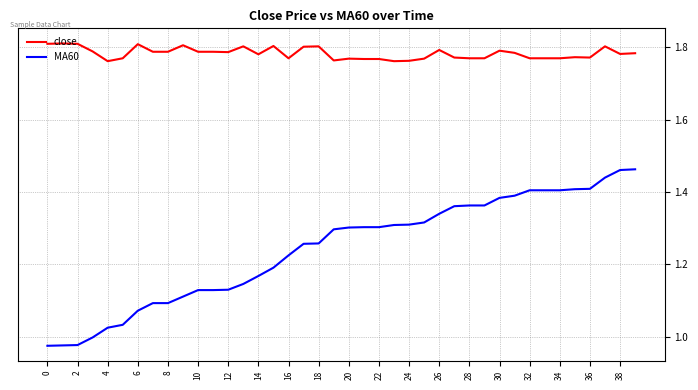

Which series has the largest total across all categories?

close